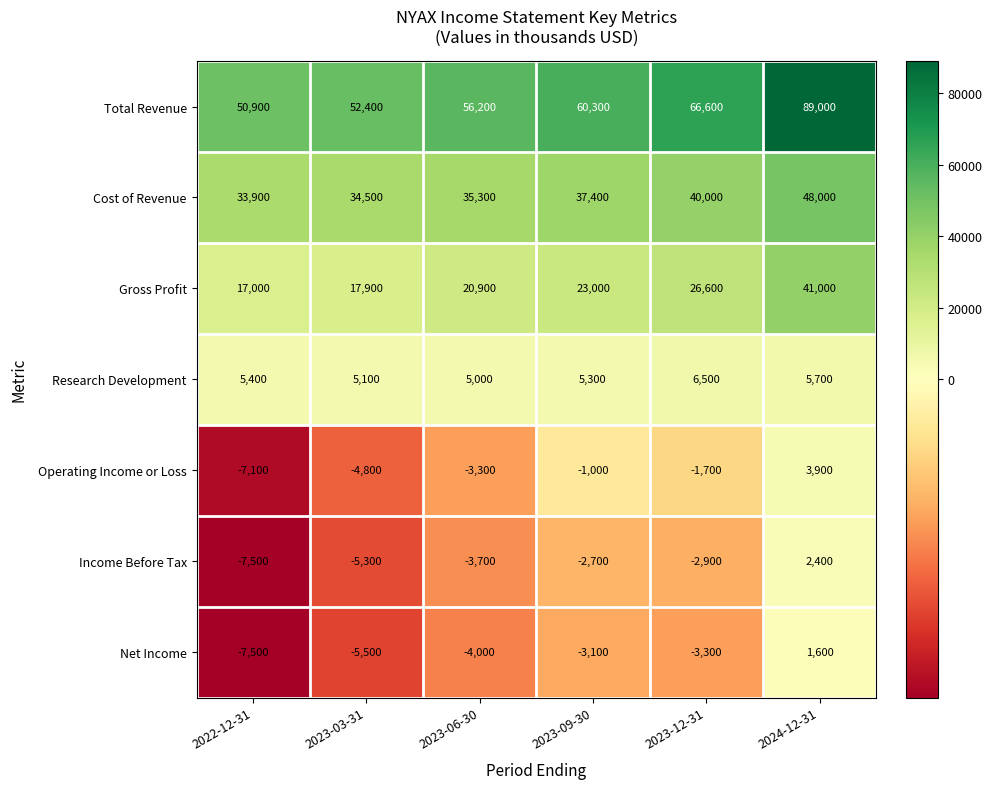

At which label does Income Before Tax reach its peak?

2024-12-31